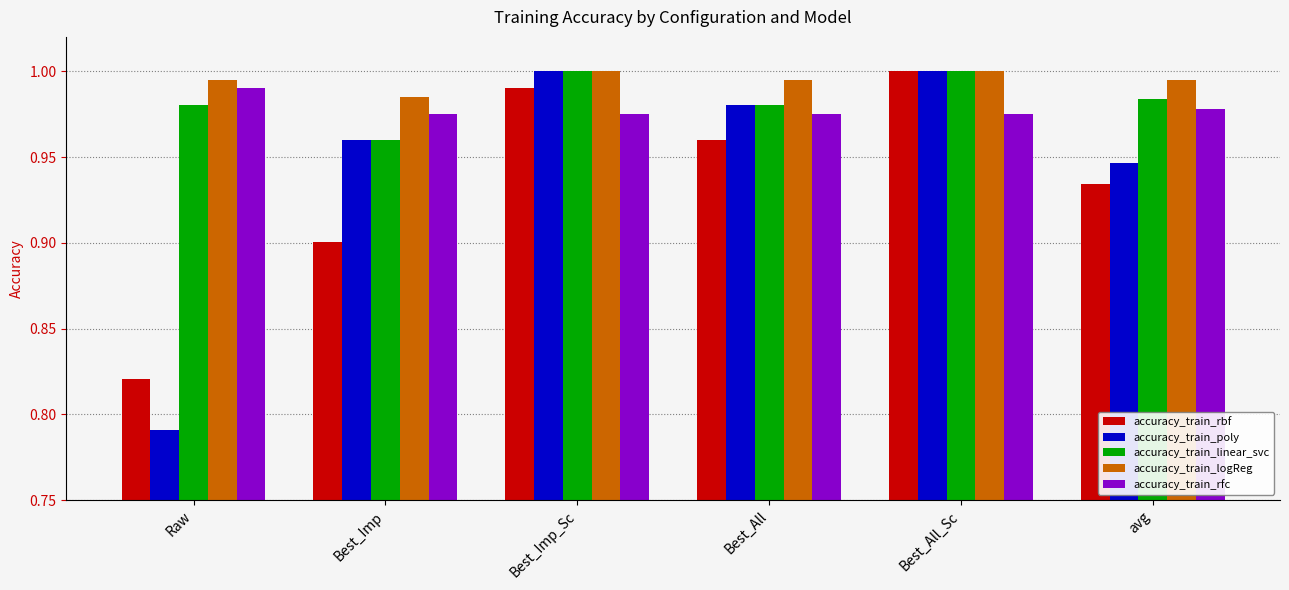

Which label corresponds to the smallest value in the chart?

Raw